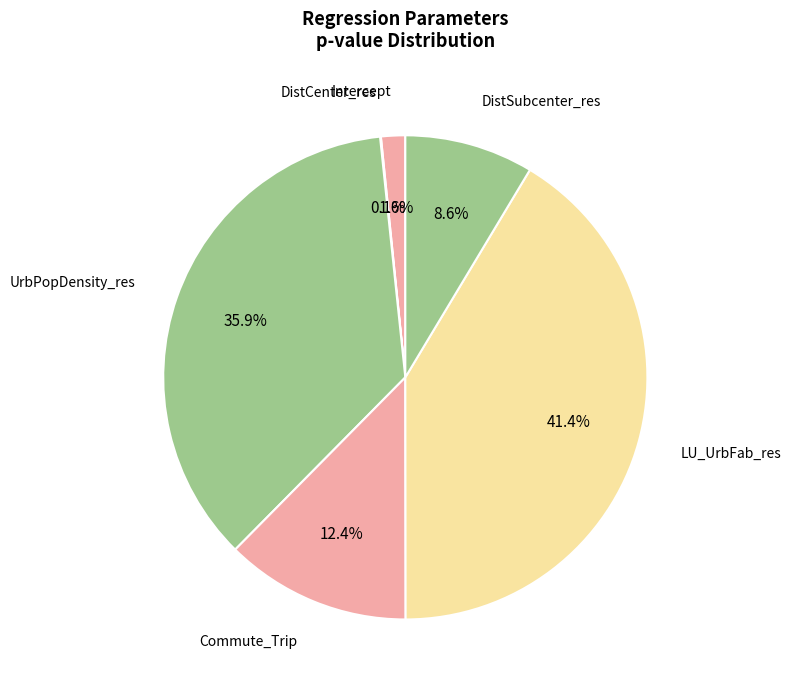

Which category has the biggest portion of the pie?

LU_UrbFab_res